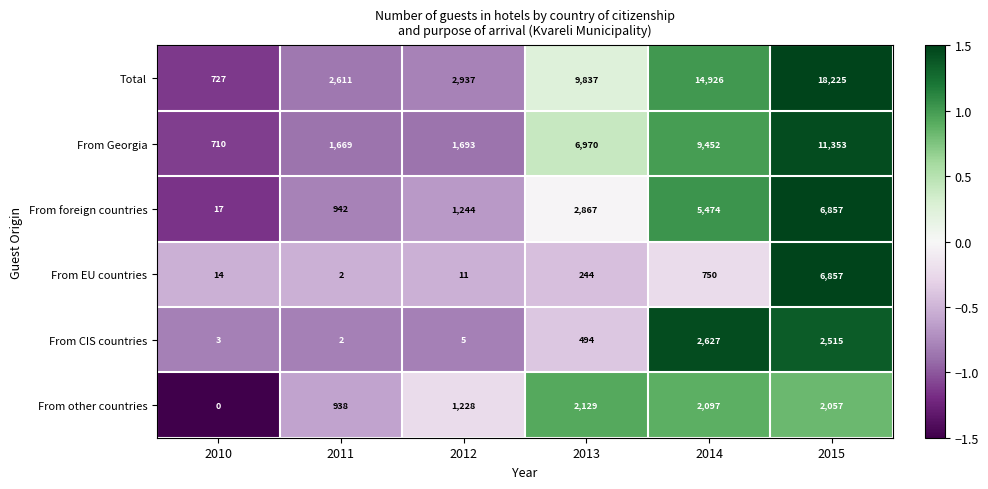

What is the sum of all From foreign countries values?

17401